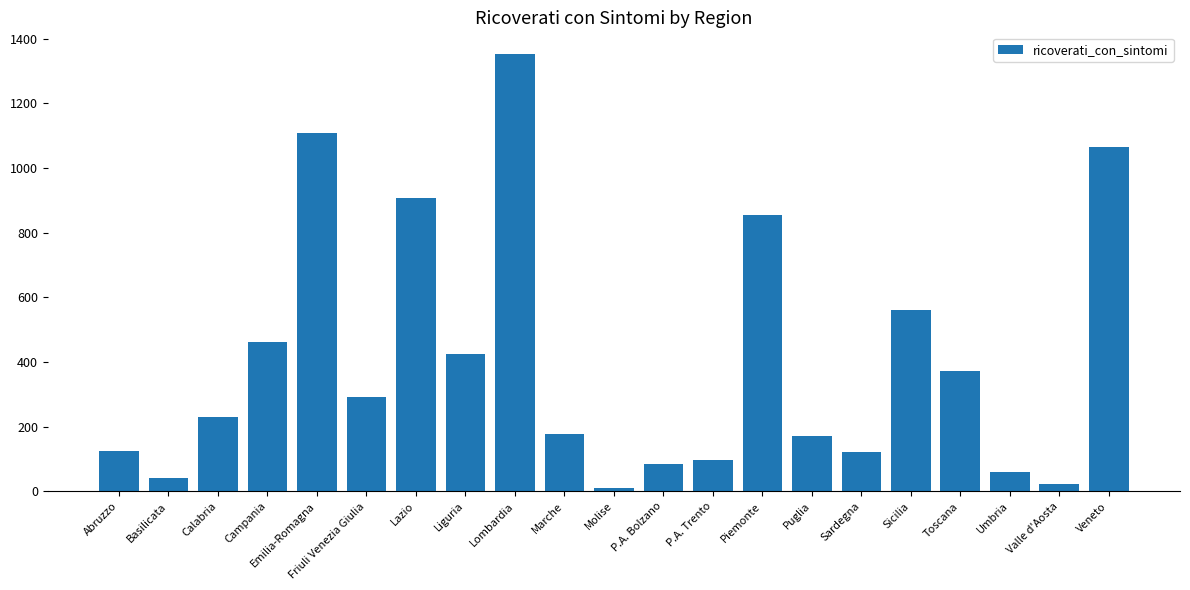

What position from the left is Piemonte?

14